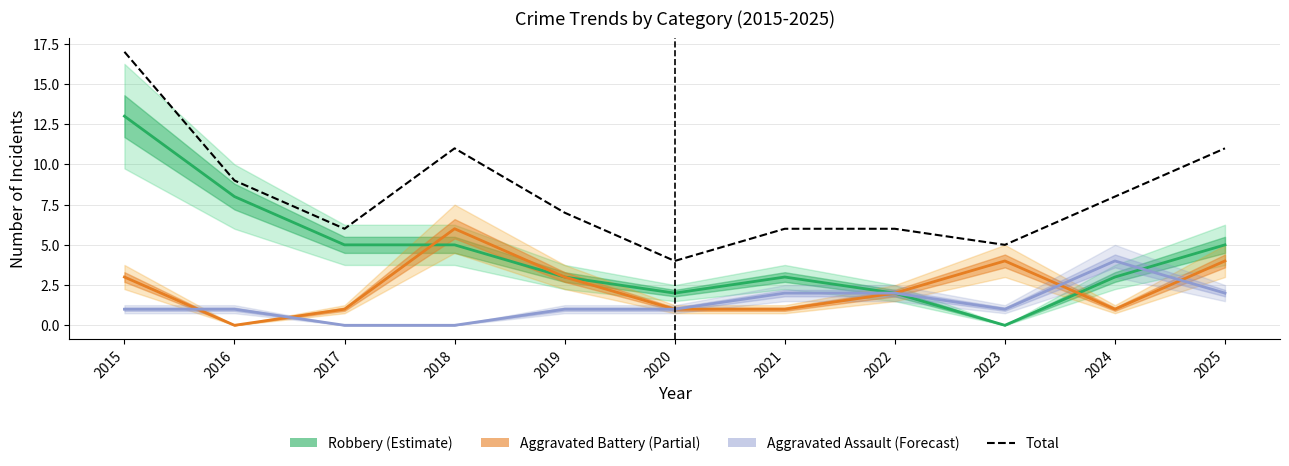

Is the value of Aggravated Battery at 2025 greater than the value of Aggravated Assault at 2015?

Yes